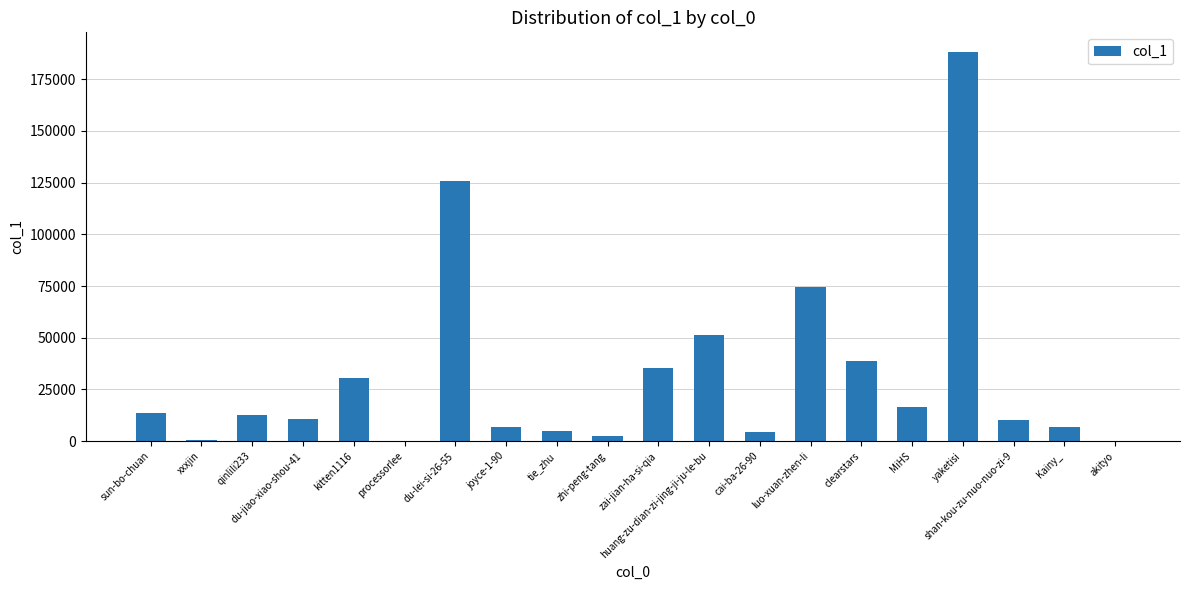

What is the maximum value shown in the chart?

188282